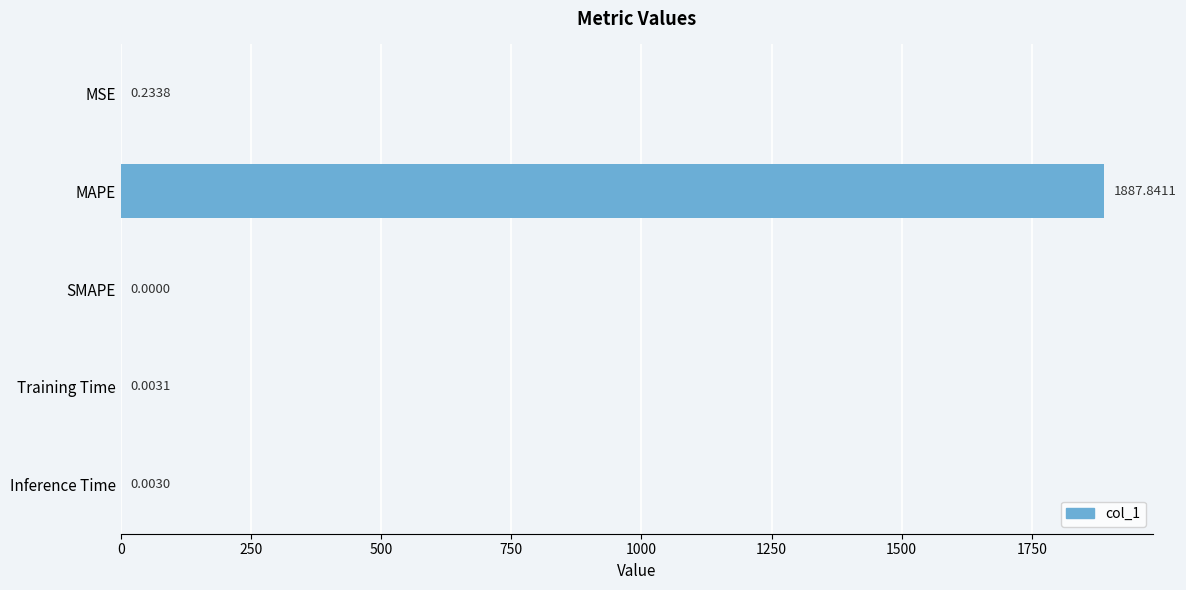

At which label is the value closest to 943?

MSE